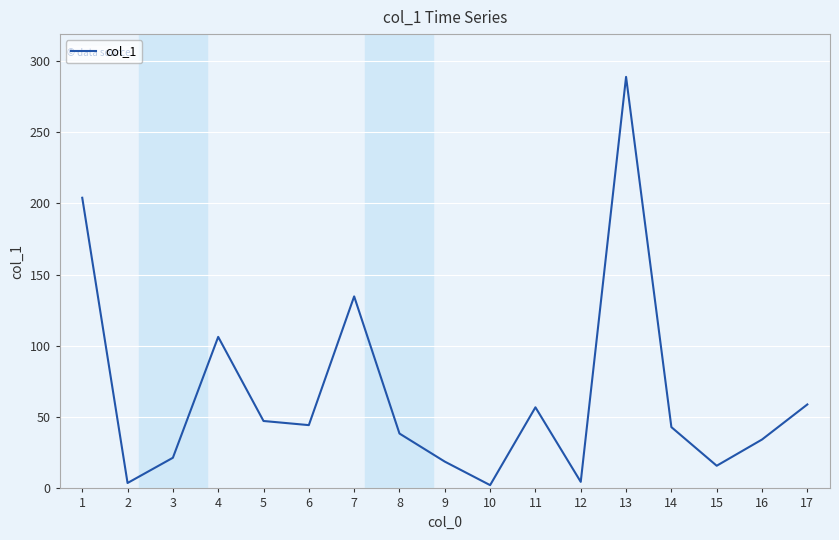

The chart shows a value of 38.5 at 8. True or false?

True